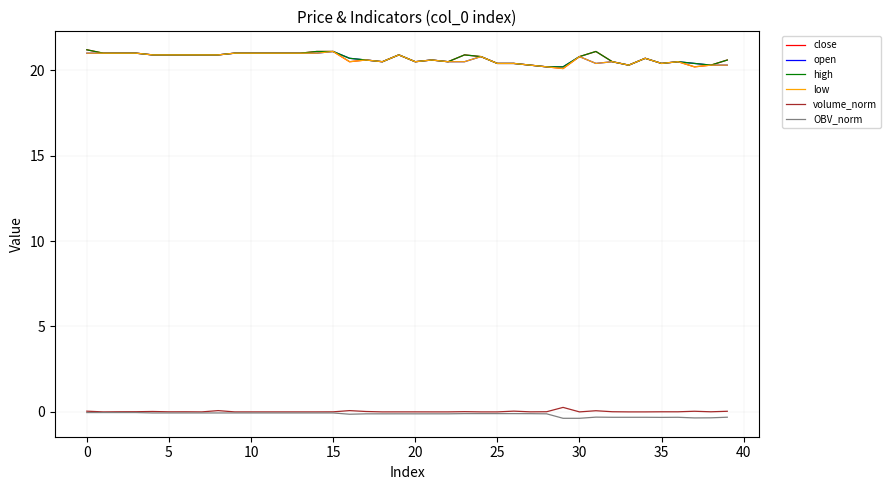

What is the lowest value of the close series?

20.1